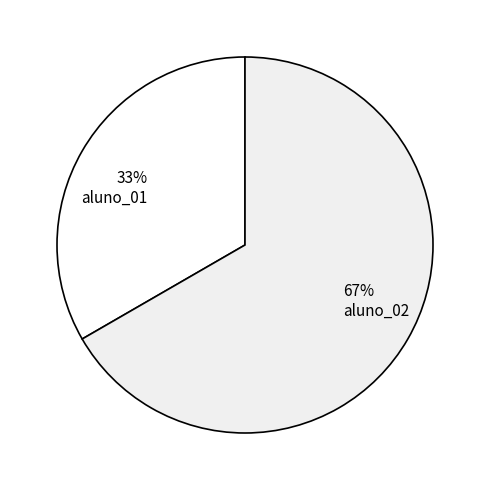

Between 33% aluno_01 and 67% aluno_02, which is larger?

67% aluno_02